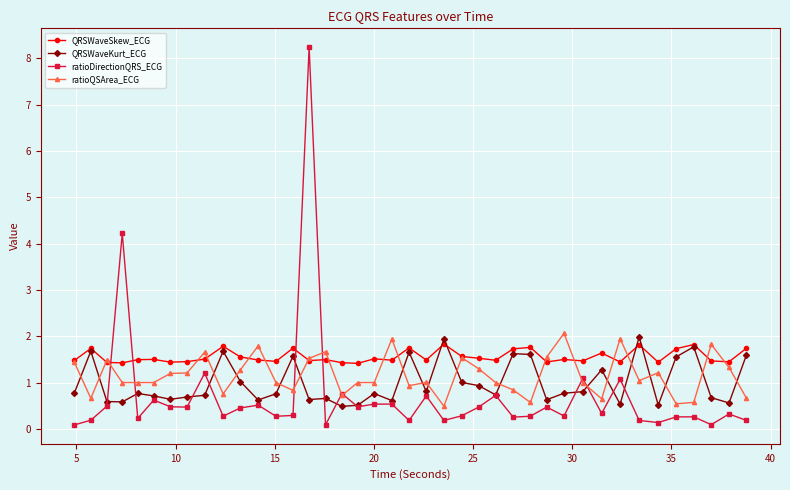

What is the minimum value for QRSWaveKurt_ECG?

0.5